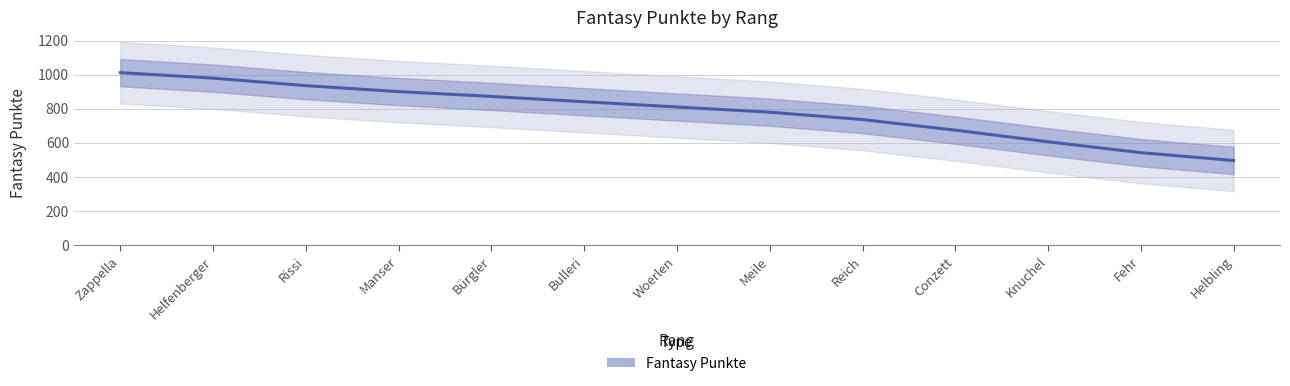

At which category does the chart reach its peak across all series?

Zappella